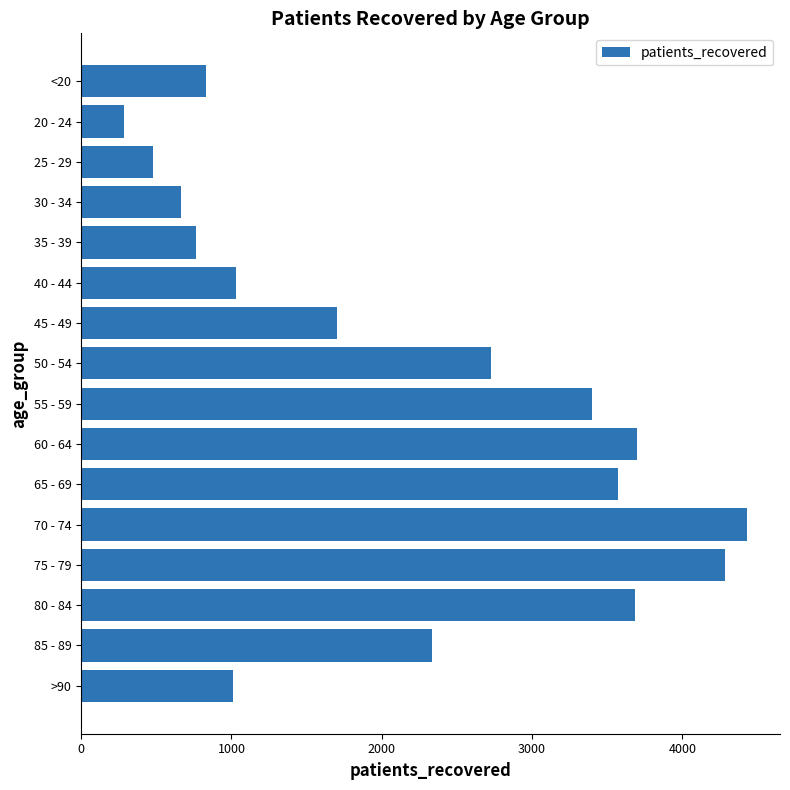

At which category does the chart reach its minimum across all series?

20 - 24